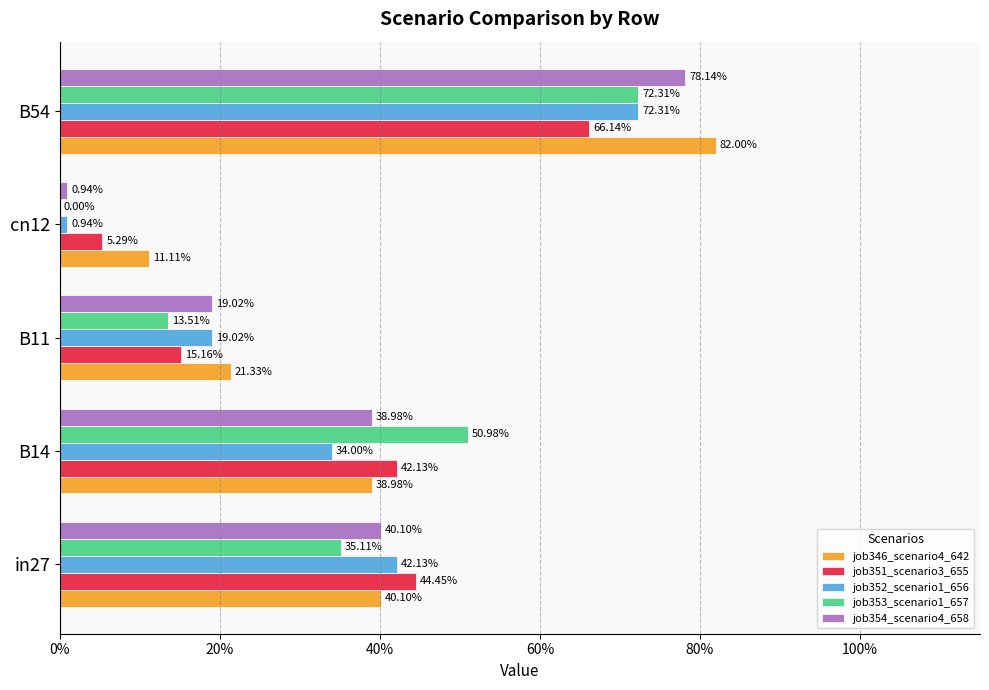

What is the difference between the maximum and minimum values in the job353_scenario1_657 series?

0.7